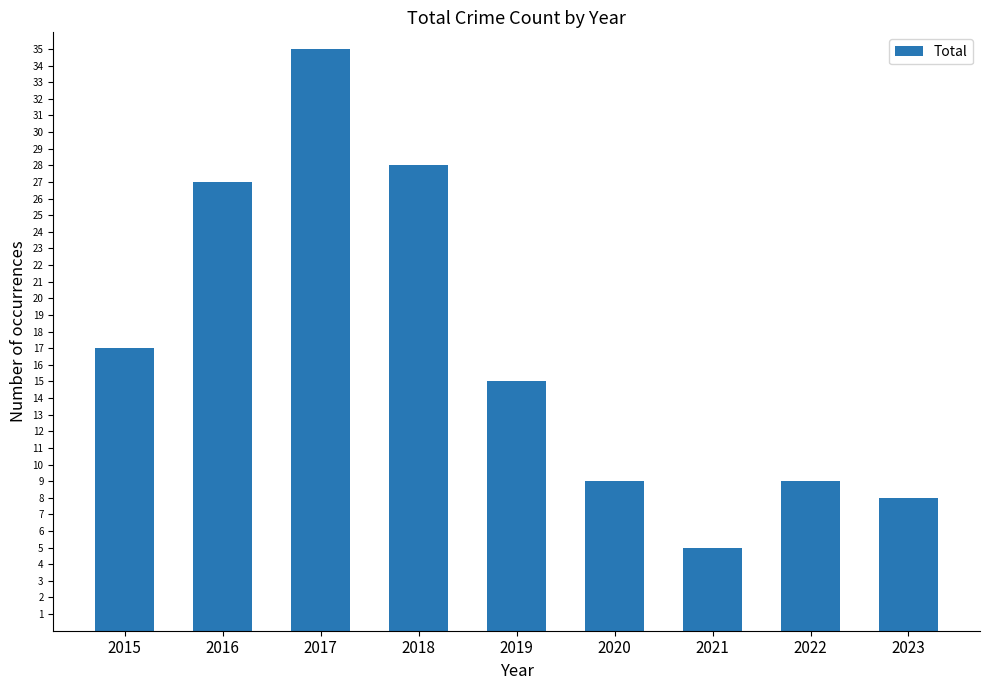

What is the average value?

17